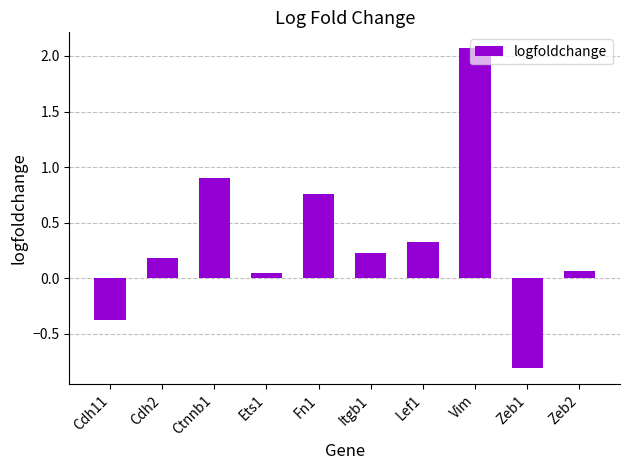

How many bars are there in total?

10